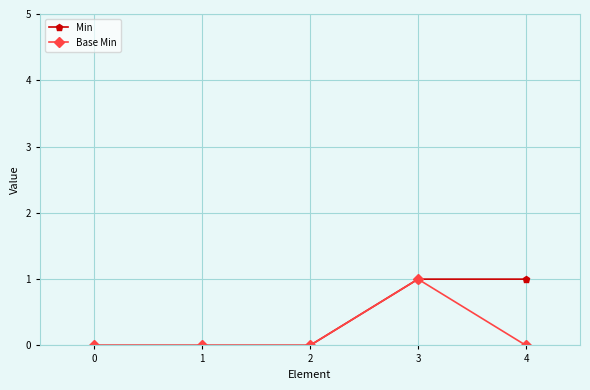

At which category is the sum across all series the highest?

3